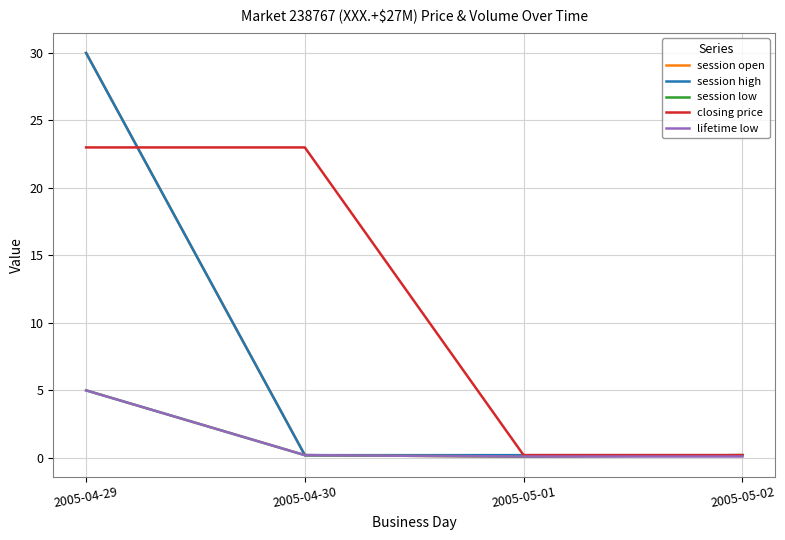

Which series has the widest spread of values?

session open